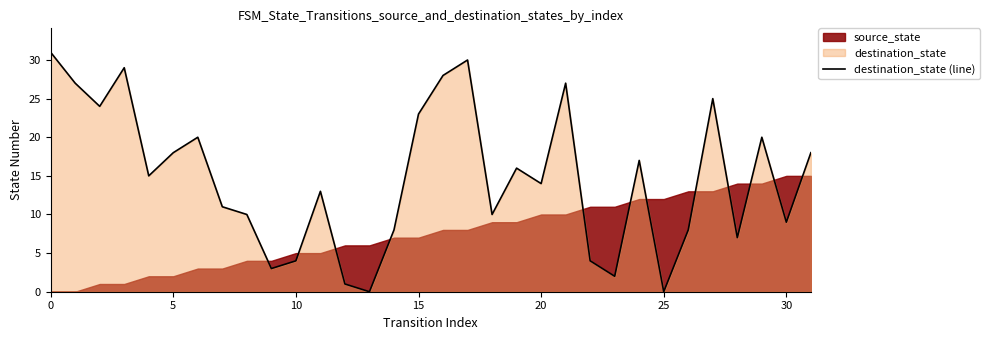

How many values are above zero?

30